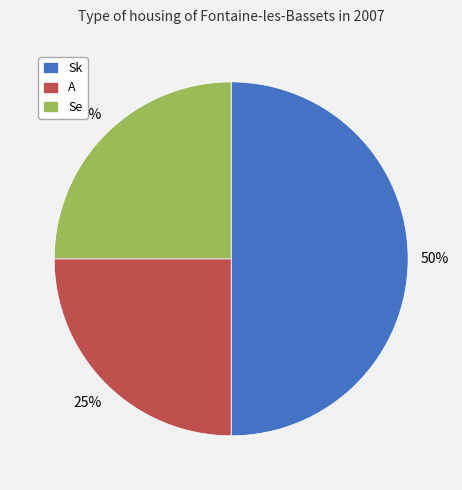

To the nearest percent, what is the difference between the Sk and A slice percentages?

25%